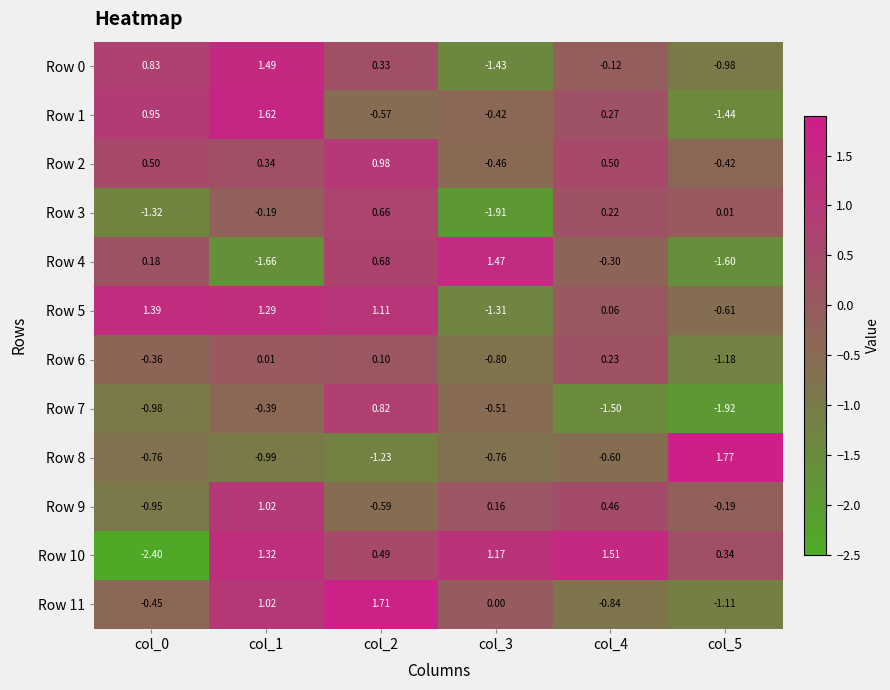

Is the value of Row 11 at col_1 greater than the value of Row 9 at col_2?

Yes